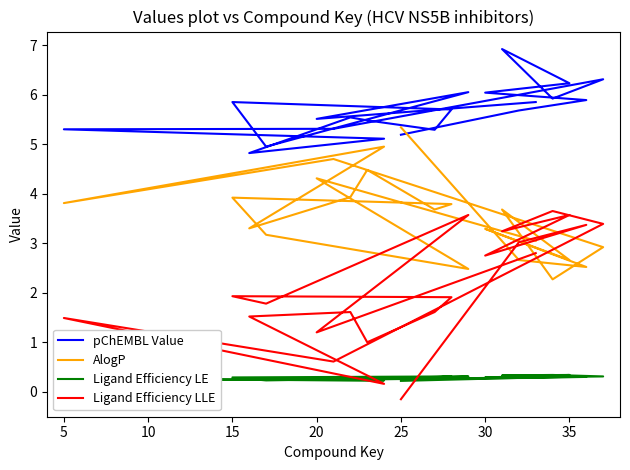

Which series has the largest total across all categories?

pChEMBL Value